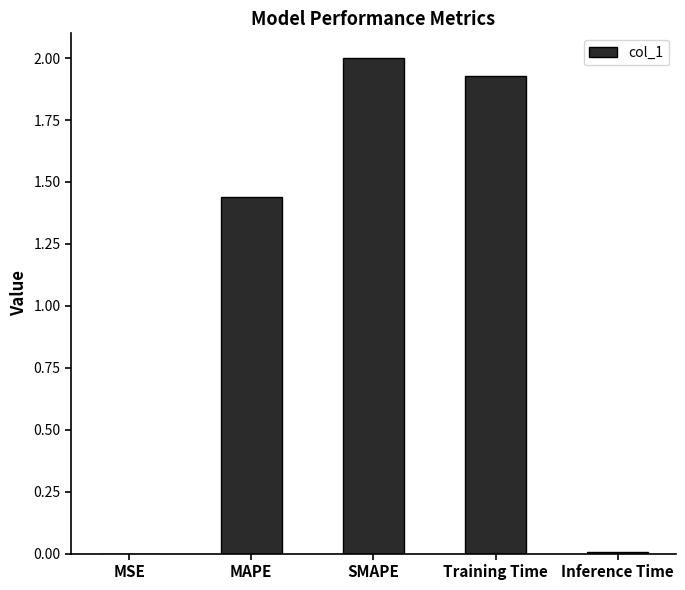

What is the maximum value shown in the chart?

2.0